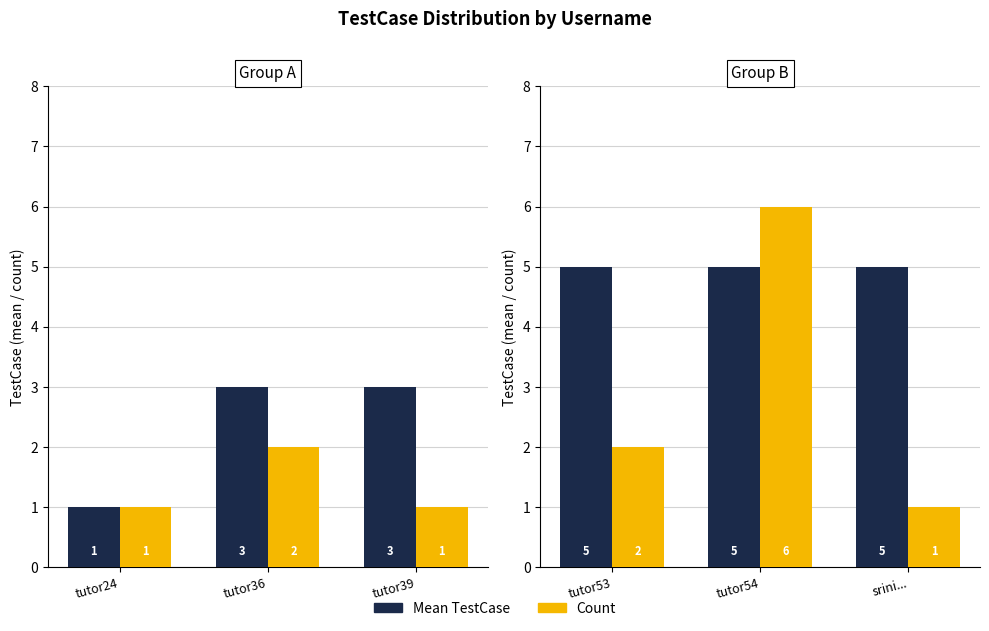

At tutor53, list the series in order from largest to smallest.

Mean TestCase, Count